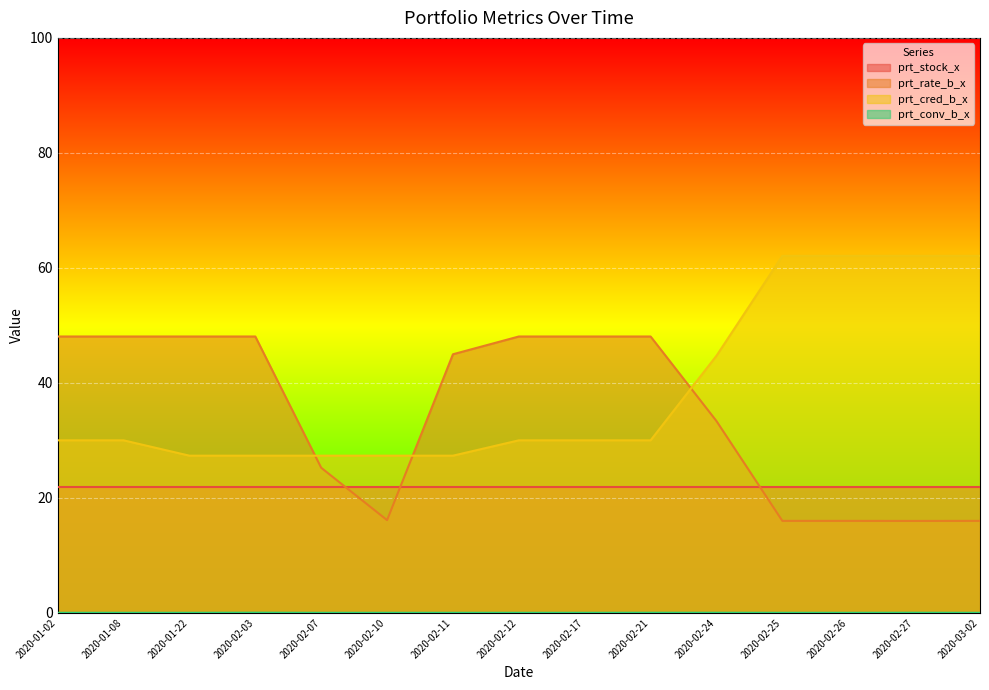

What position from the right is 2020-02-10?

10